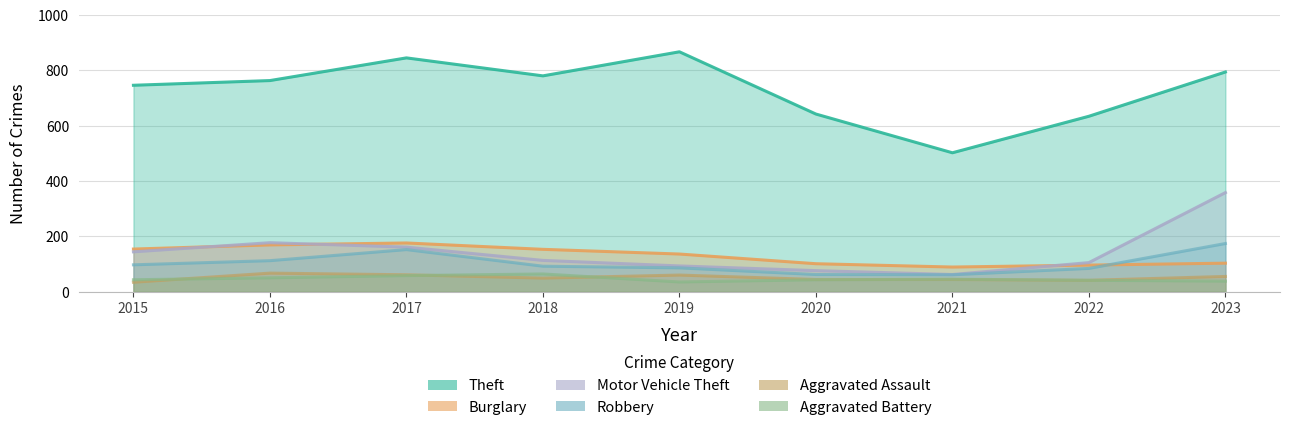

Reading left to right, extract all data points from this chart.

Theft: 2015=746	2016=763	2017=845	2018=780	2019=867	2020=642	2021=502	2022=634	2023=794
Burglary: 2015=154	2016=169	2017=176	2018=153	2019=136	2020=101	2021=89	2022=96	2023=103
Motor Vehicle Theft: 2015=144	2016=177	2017=161	2018=113	2019=93	2020=76	2021=62	2022=105	2023=358
Robbery: 2015=97	2016=112	2017=152	2018=92	2019=86	2020=62	2021=61	2022=84	2023=174
Aggravated Assault: 2015=34	2016=67	2017=61	2018=49	2019=60	2020=44	2021=44	2022=41	2023=55
Aggravated Battery: 2015=43	2016=50	2017=58	2018=64	2019=35	2020=43	2021=45	2022=41	2023=38